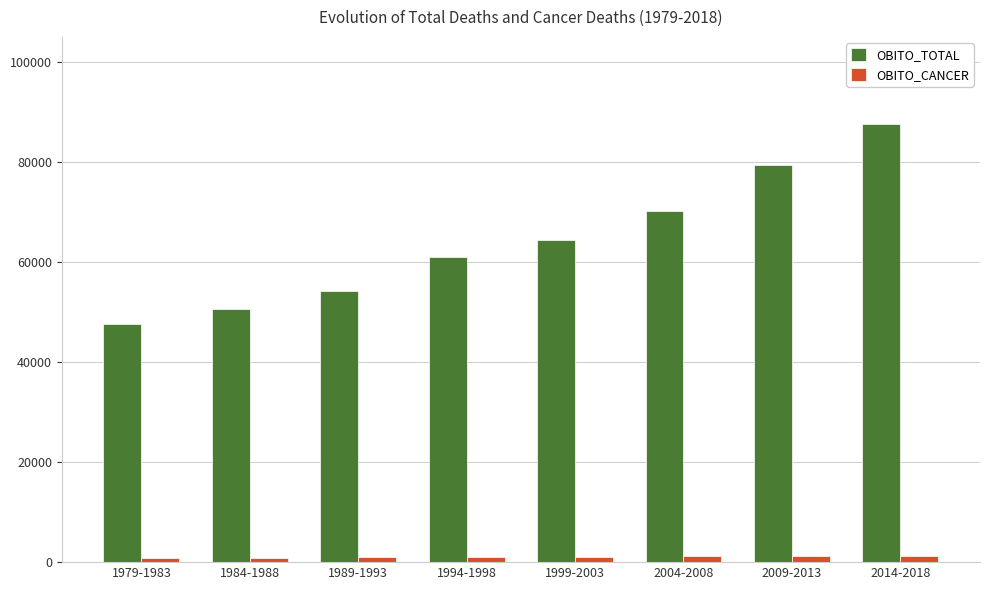

What is the difference between the OBITO_CANCER values at 1984-1988 and 1979-1983?

73.0